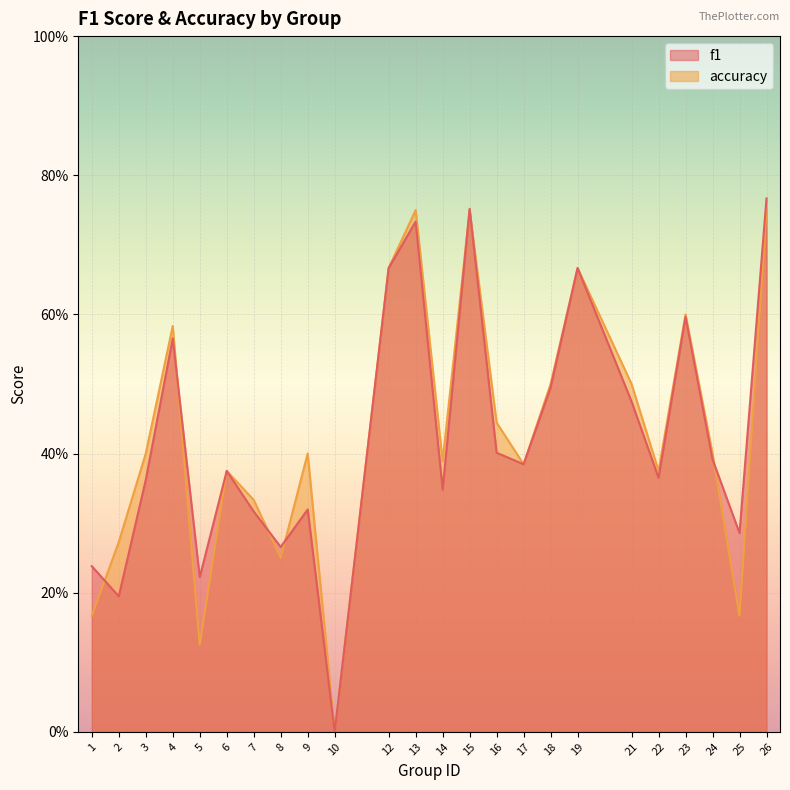

Where is the first local maximum for f1?

4